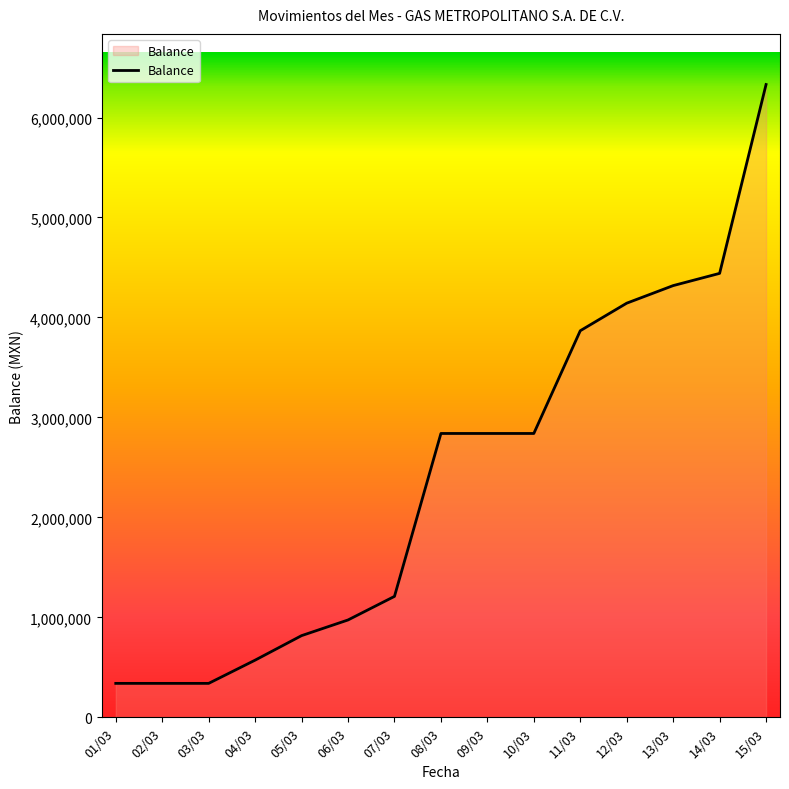

Reading left to right, transcribe all the data shown in this chart.

339208	339208	339208	571507	816749	973440	1209388	2839209	2839209	2839209	3866927	4142630	4318399	4440812	6330088